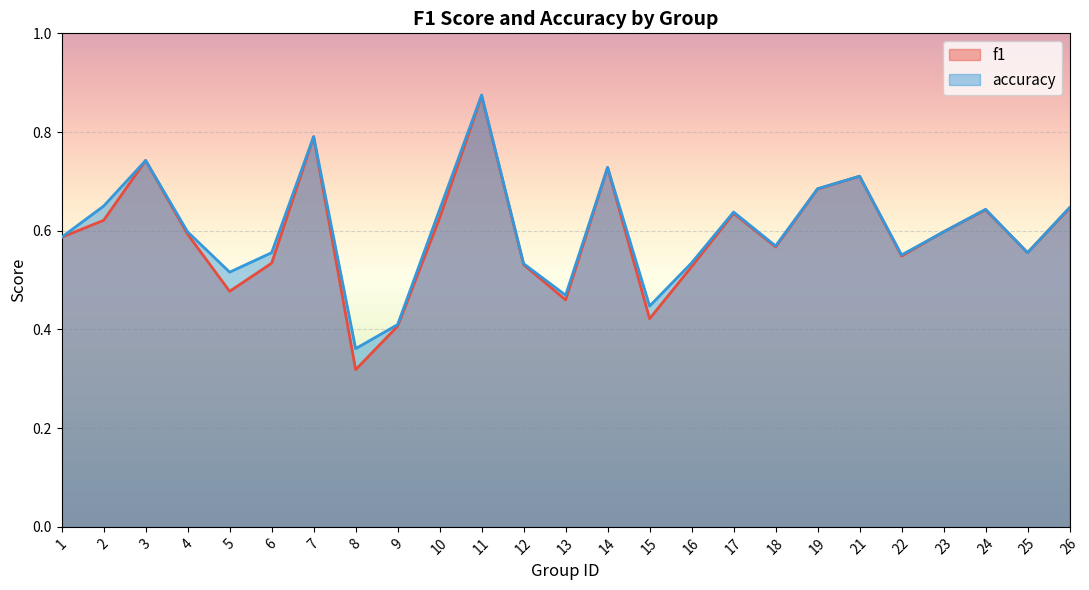

How many lines are shown in the chart?

2